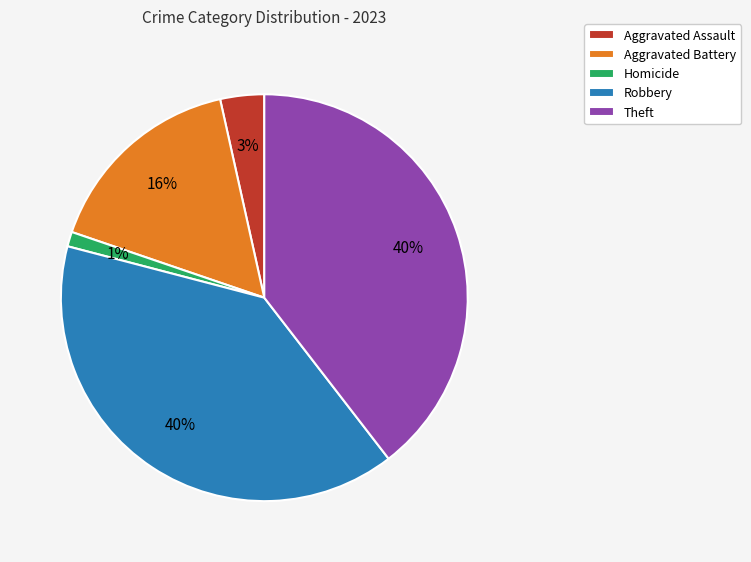

Combined, do Aggravated Assault and Theft account for over 50%?

No